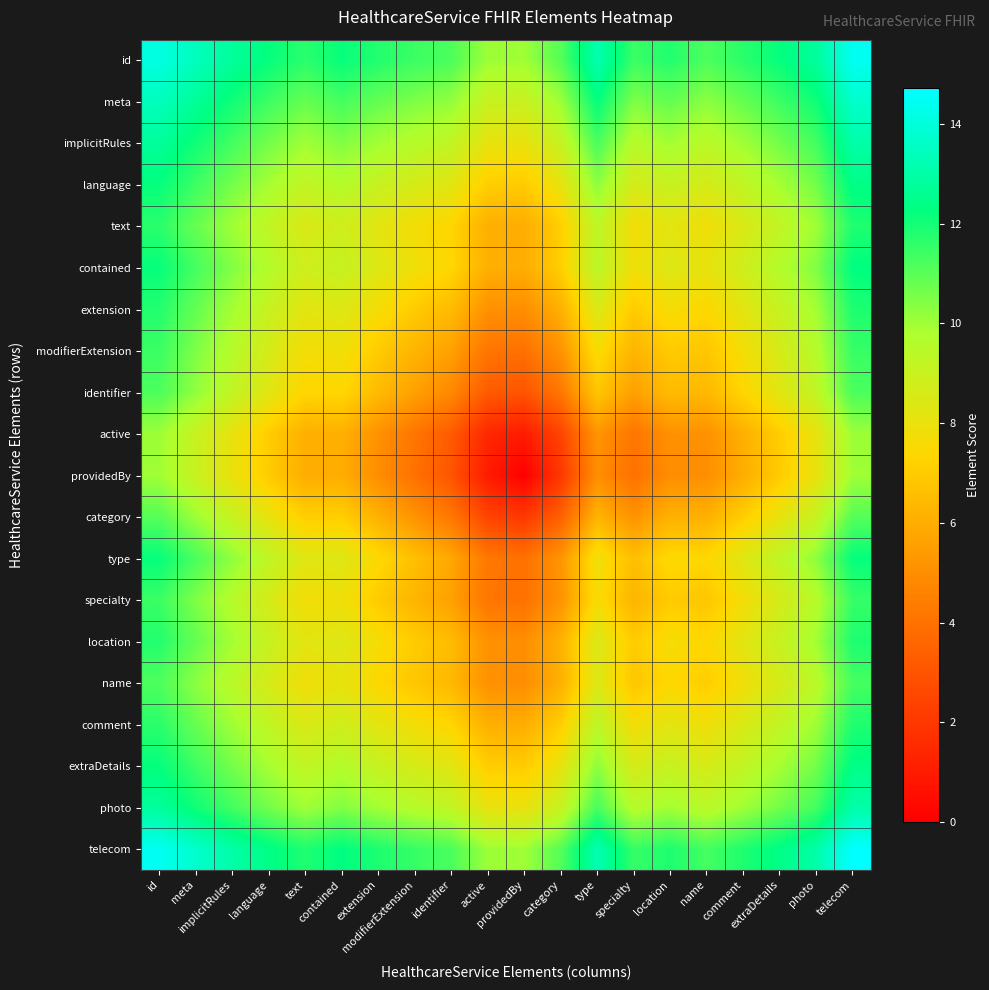

Reading right to left, extract all data points from this chart.

id: telecom=14.5	photo=12.8	extraDetails=12.2	comment=11.7	name=11.2	location=11.8	specialty=11.4	type=13.2	category=11.0	providedBy=10.0	active=10.0	identifier=11.2	modifierExtension=11.4	extension=11.8	contained=12.2	text=11.7	language=12.2	implicitRules=12.8	meta=13.5	id=14.1
meta: telecom=13.7	photo=12.0	extraDetails=11.4	comment=10.8	name=10.3	location=10.8	specialty=10.5	type=12.2	category=10.1	providedBy=9.0	active=9.1	identifier=10.2	modifierExtension=10.5	extension=10.8	contained=11.3	text=10.8	language=11.4	implicitRules=12.0	meta=12.7	id=13.5
implicitRules: telecom=13.0	photo=11.3	extraDetails=10.6	comment=10.0	name=9.4	location=9.9	specialty=9.5	type=11.2	category=9.1	providedBy=8.0	active=8.1	identifier=9.2	modifierExtension=9.5	extension=9.9	contained=10.4	text=10.0	language=10.6	implicitRules=11.3	meta=12.0	id=12.8
language: telecom=12.4	photo=10.6	extraDetails=9.9	comment=9.2	name=8.6	location=9.1	specialty=8.6	type=10.3	category=8.1	providedBy=7.0	active=7.1	identifier=8.3	modifierExtension=8.6	extension=9.1	contained=9.6	text=9.2	language=9.9	implicitRules=10.6	meta=11.4	id=12.2
text: telecom=11.8	photo=10.0	extraDetails=9.2	comment=8.5	name=7.8	location=8.2	specialty=7.7	type=9.3	category=7.1	providedBy=6.0	active=6.1	identifier=7.3	modifierExtension=7.7	extension=8.2	contained=8.8	text=8.5	language=9.2	implicitRules=10.0	meta=10.8	id=11.7
contained: telecom=12.3	photo=10.4	extraDetails=9.6	comment=8.8	name=8.1	location=8.4	specialty=7.8	type=9.4	category=7.1	providedBy=6.0	active=6.1	identifier=7.4	modifierExtension=7.8	extension=8.4	contained=9.1	text=8.8	language=9.6	implicitRules=10.4	meta=11.3	id=12.2
extension: telecom=11.8	photo=9.9	extraDetails=9.1	comment=8.2	name=7.4	location=7.7	specialty=7.0	type=8.5	category=6.1	providedBy=5.0	active=5.1	identifier=6.5	modifierExtension=7.0	extension=7.7	contained=8.4	text=8.2	language=9.1	implicitRules=9.9	meta=10.8	id=11.8
modifierExtension: telecom=11.5	photo=9.5	extraDetails=8.6	comment=7.7	name=6.8	location=7.0	specialty=6.2	type=7.6	category=5.2	providedBy=4.0	active=4.2	identifier=5.6	modifierExtension=6.2	extension=7.0	contained=7.8	text=7.7	language=8.6	implicitRules=9.5	meta=10.5	id=11.4
identifier: telecom=11.2	photo=9.2	extraDetails=8.3	comment=7.3	name=6.4	location=6.5	specialty=5.6	type=6.8	category=4.2	providedBy=3.0	active=3.2	identifier=4.8	modifierExtension=5.6	extension=6.5	contained=7.4	text=7.3	language=8.3	implicitRules=9.2	meta=10.2	id=11.2
active: telecom=10.1	photo=8.1	extraDetails=7.1	comment=6.1	name=5.1	location=5.1	specialty=4.2	type=5.2	category=2.4	providedBy=1.0	active=1.4	identifier=3.2	modifierExtension=4.2	extension=5.1	contained=6.1	text=6.1	language=7.1	implicitRules=8.1	meta=9.1	id=10.0
providedBy: telecom=10.0	photo=8.0	extraDetails=7.0	comment=6.0	name=5.0	location=5.0	specialty=4.0	type=5.0	category=2.0	providedBy=0.0	active=1.0	identifier=3.0	modifierExtension=4.0	extension=5.0	contained=6.0	text=6.0	language=7.0	implicitRules=8.0	meta=9.0	id=10.0
category: telecom=11.1	photo=9.1	extraDetails=8.1	comment=7.1	name=6.1	location=6.1	specialty=5.2	type=6.2	category=3.4	providedBy=2.0	active=2.4	identifier=4.2	modifierExtension=5.2	extension=6.1	contained=7.1	text=7.1	language=8.1	implicitRules=9.1	meta=10.1	id=11.0
type: telecom=12.2	photo=10.2	extraDetails=9.3	comment=8.3	name=7.4	location=7.5	specialty=6.6	type=7.8	category=5.2	providedBy=4.0	active=4.2	identifier=5.8	modifierExtension=6.6	extension=7.5	contained=8.4	text=8.3	language=9.3	implicitRules=10.2	meta=11.2	id=12.2
specialty: telecom=11.5	photo=9.5	extraDetails=8.6	comment=7.7	name=6.8	location=7.0	specialty=6.2	type=7.6	category=5.2	providedBy=4.0	active=4.2	identifier=5.6	modifierExtension=6.2	extension=7.0	contained=7.8	text=7.7	language=8.6	implicitRules=9.5	meta=10.5	id=11.4
location: telecom=11.8	photo=9.9	extraDetails=9.1	comment=8.2	name=7.4	location=7.7	specialty=7.0	type=8.5	category=6.1	providedBy=5.0	active=5.1	identifier=6.5	modifierExtension=7.0	extension=7.7	contained=8.4	text=8.2	language=9.1	implicitRules=9.9	meta=10.8	id=11.8
name: telecom=11.3	photo=9.4	extraDetails=8.6	comment=7.8	name=7.1	location=7.4	specialty=6.8	type=8.4	category=6.1	providedBy=5.0	active=5.1	identifier=6.4	modifierExtension=6.8	extension=7.4	contained=8.1	text=7.8	language=8.6	implicitRules=9.4	meta=10.3	id=11.2
comment: telecom=11.8	photo=10.0	extraDetails=9.2	comment=8.5	name=7.8	location=8.2	specialty=7.7	type=9.3	category=7.1	providedBy=6.0	active=6.1	identifier=7.3	modifierExtension=7.7	extension=8.2	contained=8.8	text=8.5	language=9.2	implicitRules=10.0	meta=10.8	id=11.7
extraDetails: telecom=12.4	photo=10.6	extraDetails=9.9	comment=9.2	name=8.6	location=9.1	specialty=8.6	type=10.3	category=8.1	providedBy=7.0	active=7.1	identifier=8.3	modifierExtension=8.6	extension=9.1	contained=9.6	text=9.2	language=9.9	implicitRules=10.6	meta=11.4	id=12.2
photo: telecom=13.0	photo=11.3	extraDetails=10.6	comment=10.0	name=9.4	location=9.9	specialty=9.5	type=11.2	category=9.1	providedBy=8.0	active=8.1	identifier=9.2	modifierExtension=9.5	extension=9.9	contained=10.4	text=10.0	language=10.6	implicitRules=11.3	meta=12.0	id=12.8
telecom: telecom=14.7	photo=13.0	extraDetails=12.4	comment=11.8	name=11.3	location=11.8	specialty=11.5	type=13.2	category=11.1	providedBy=10.0	active=10.1	identifier=11.2	modifierExtension=11.5	extension=11.8	contained=12.3	text=11.8	language=12.4	implicitRules=13.0	meta=13.7	id=14.5